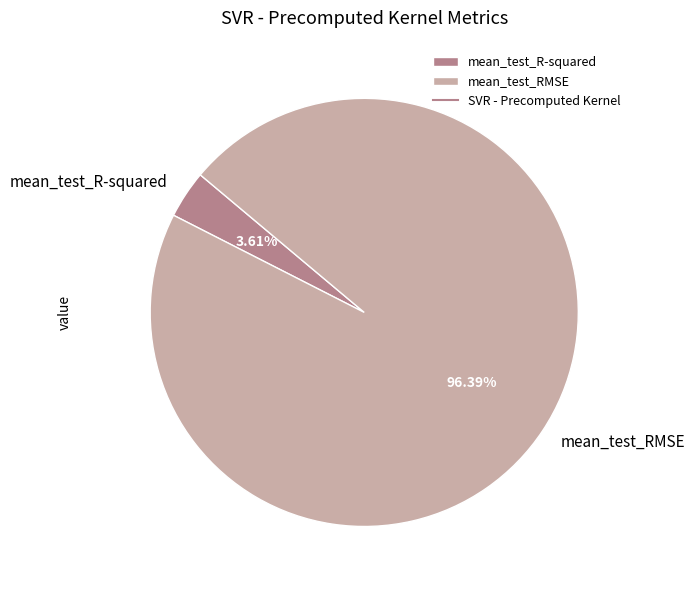

Which category has the smallest portion of the pie?

mean_test_R-squared